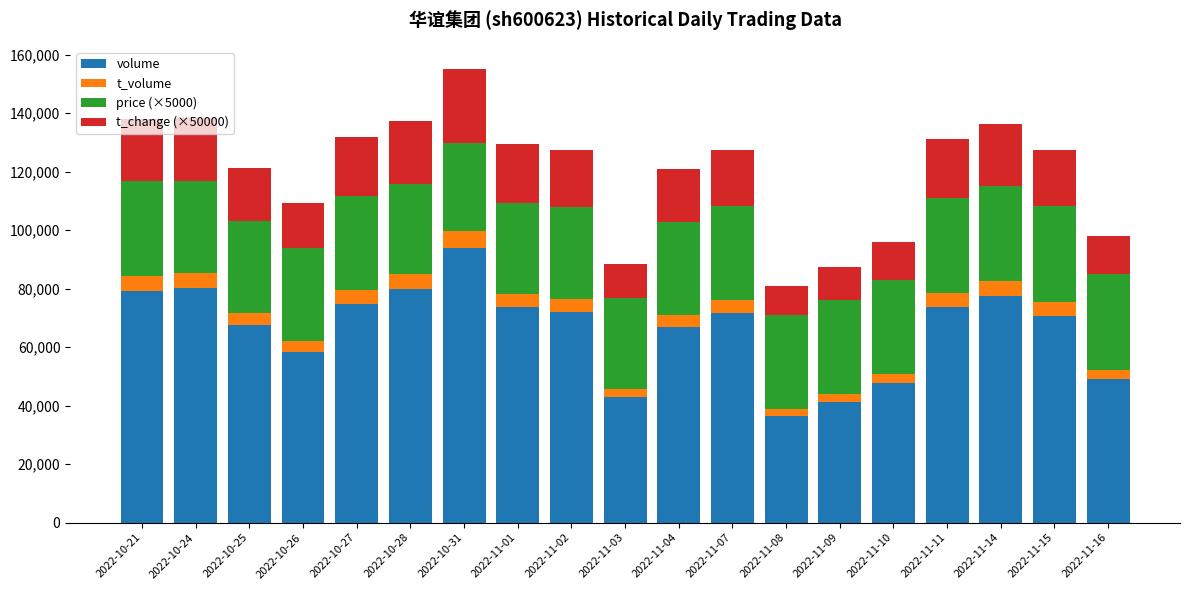

What is the highest value of the volume series?

93862